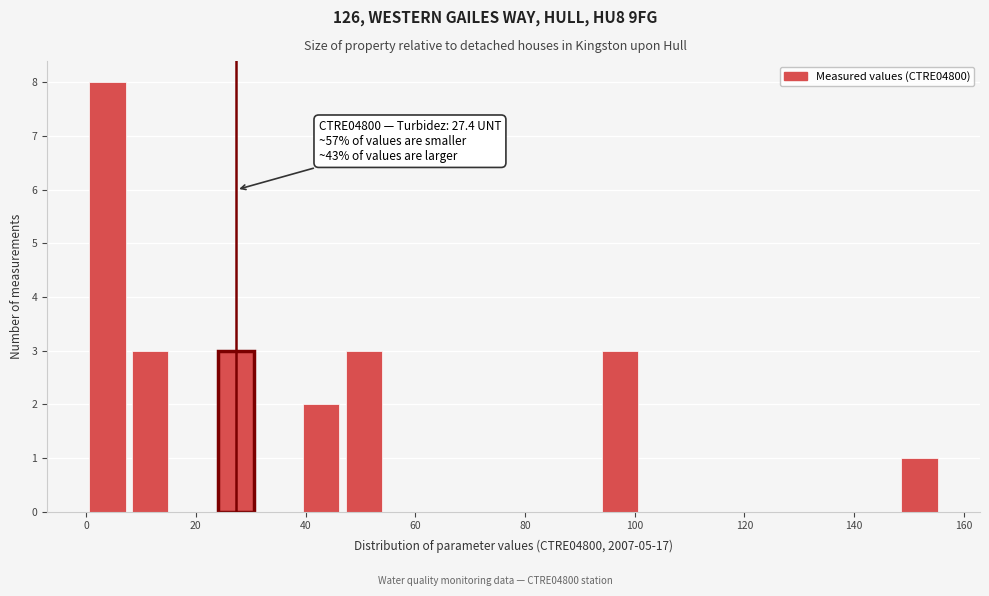

Around what value on the x-axis is the tallest bar? Give the approximate position of its centre, as read against the axis.

4